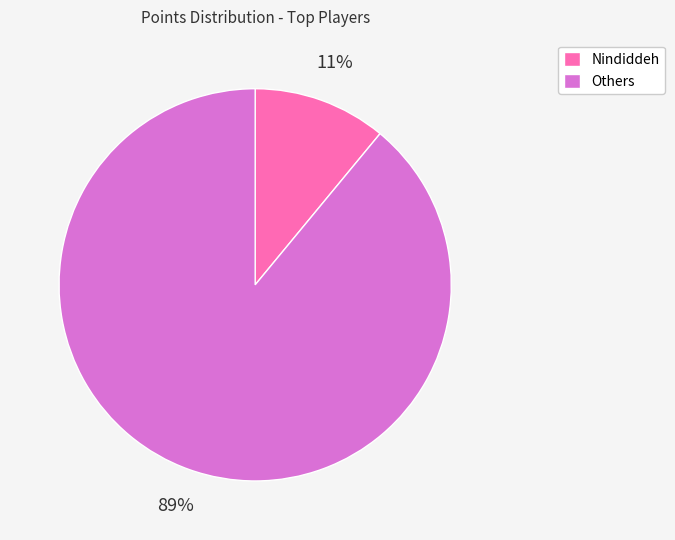

Is there a majority slice in this chart?

Yes